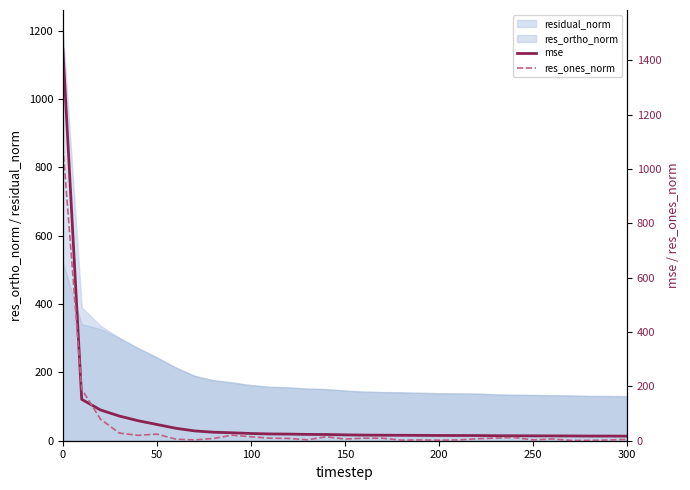

The value of res_ortho_norm at 100 is 110.5. True or false?

False